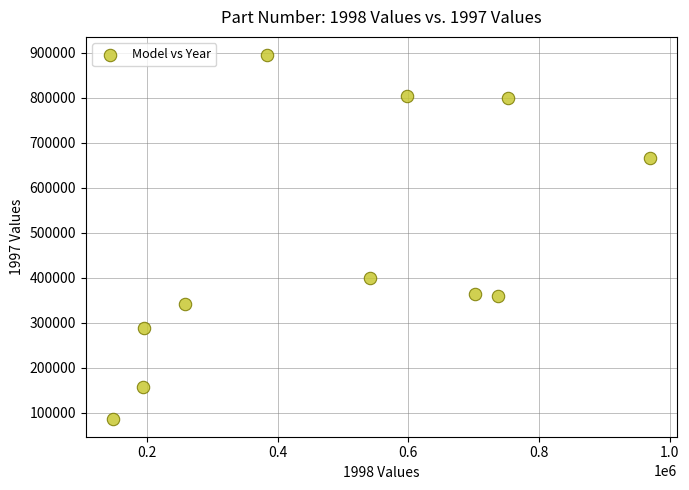

What is the average X value?

498137